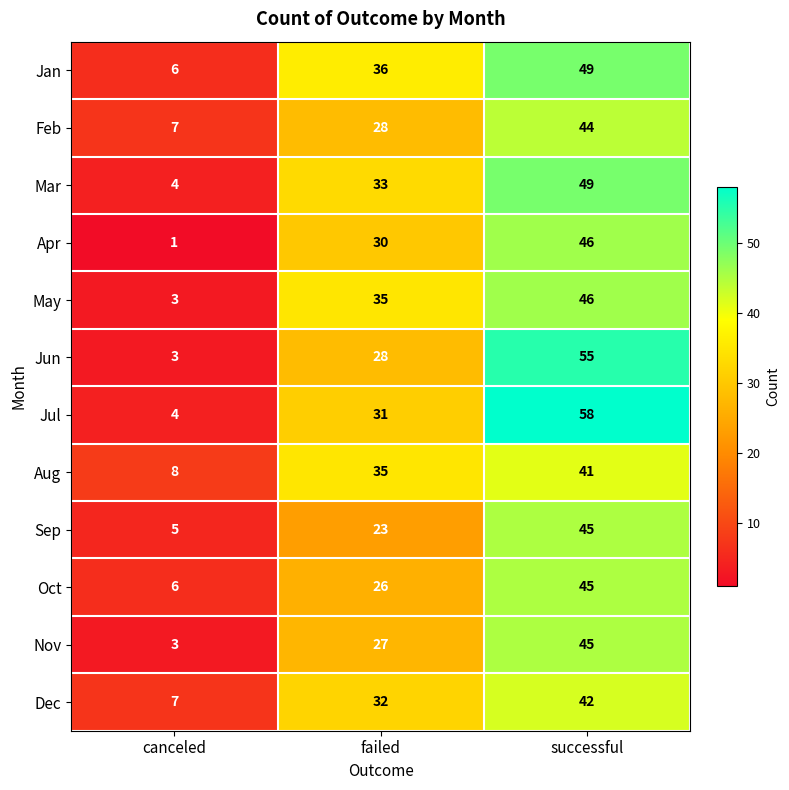

What is the difference between the highest and lowest values at canceled?

7